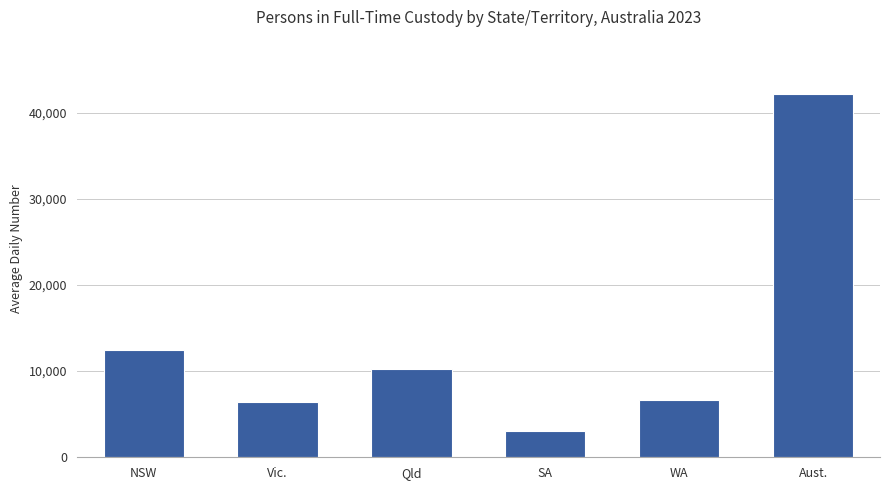

What is the change in value from NSW to SA?

-9354